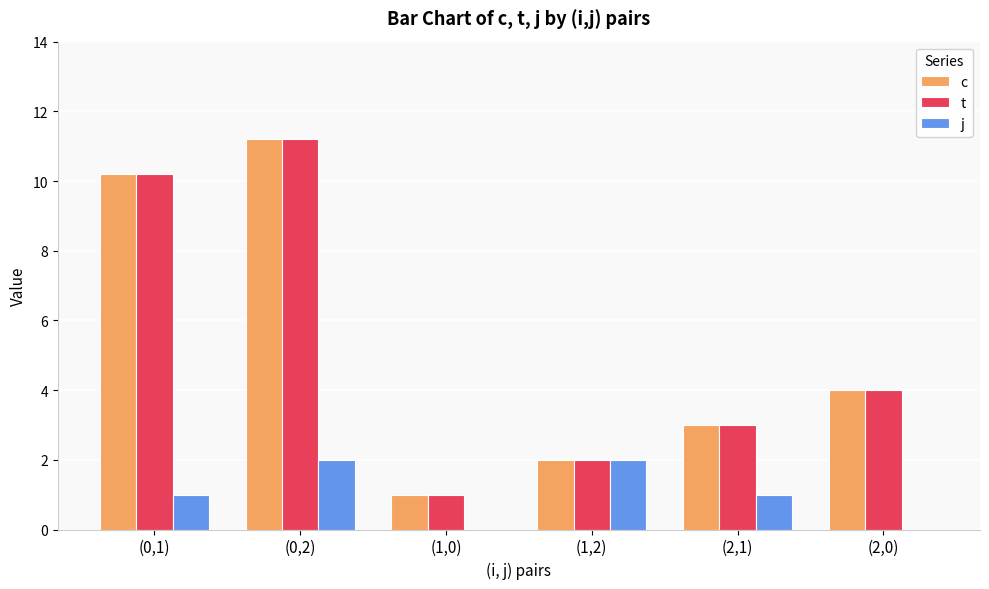

Which category has the highest value across all series?

(0,2)